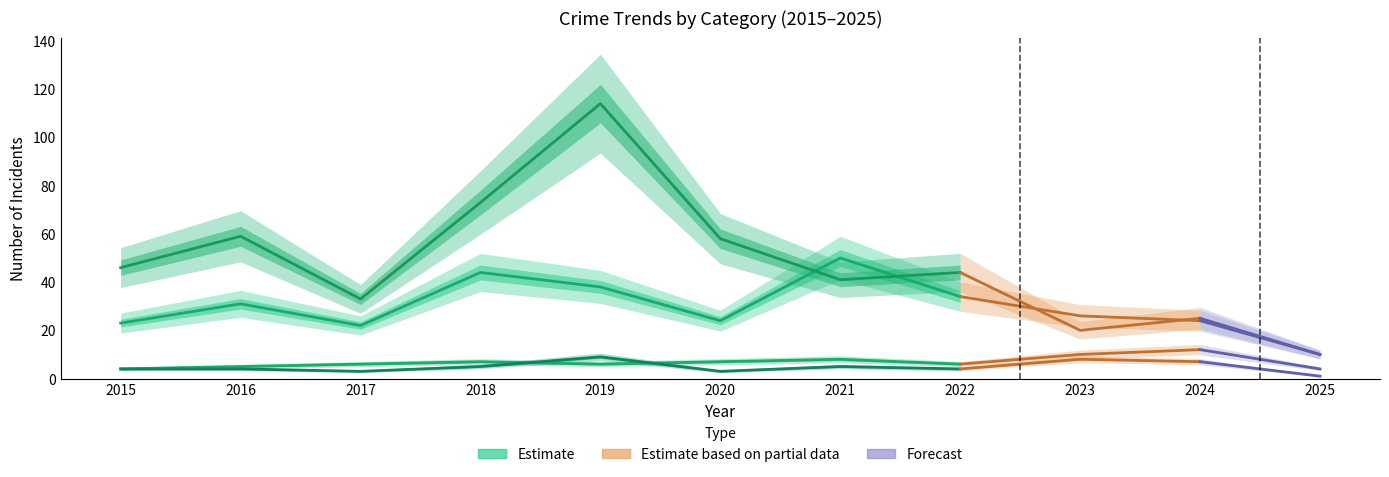

Where is Total nearest to the value 96?

2016